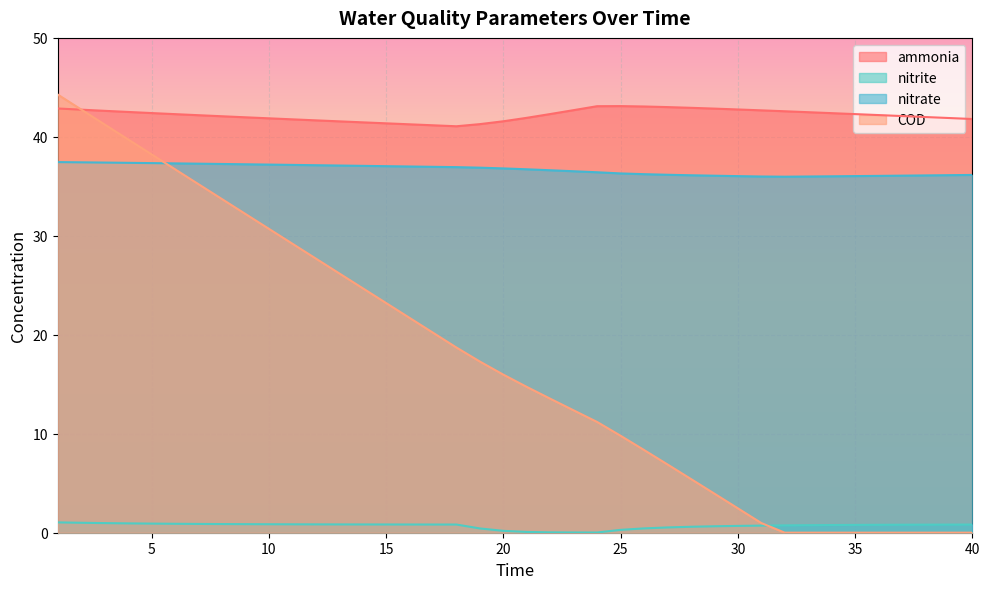

How many series are shown in this chart?

4